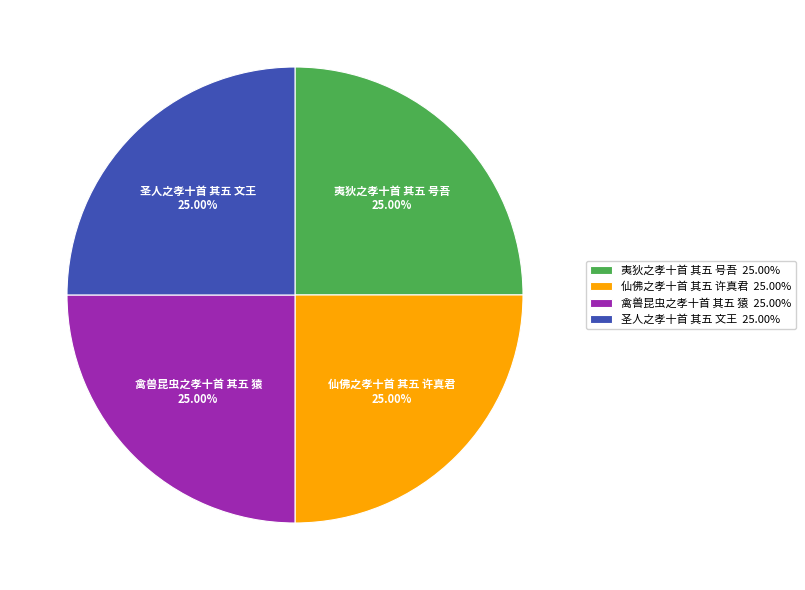

Approximately how many times larger is the value at 夷狄之孝十首 其五 号吾 compared to 仙佛之孝十首 其五 许真君?

1.0